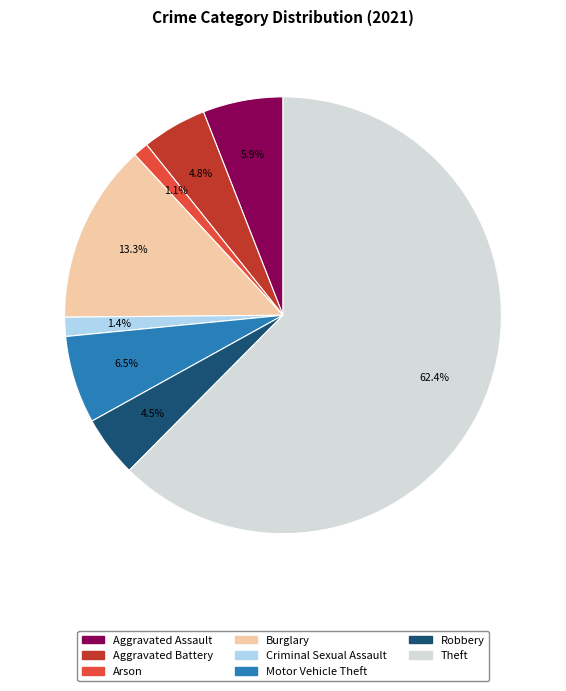

Combined, what portion of the pie is Arson and Burglary?

14.4%